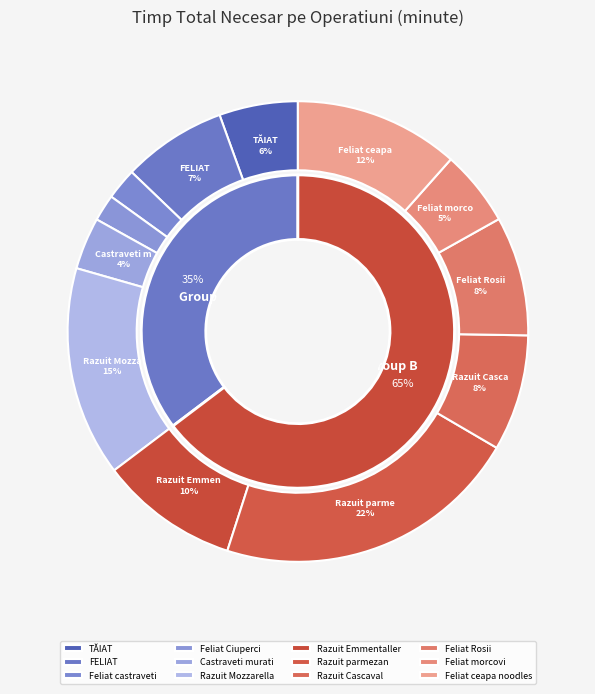

To the nearest percent, what is the difference between the Castraveti murati and Feliat castraveti slice percentages?

1%